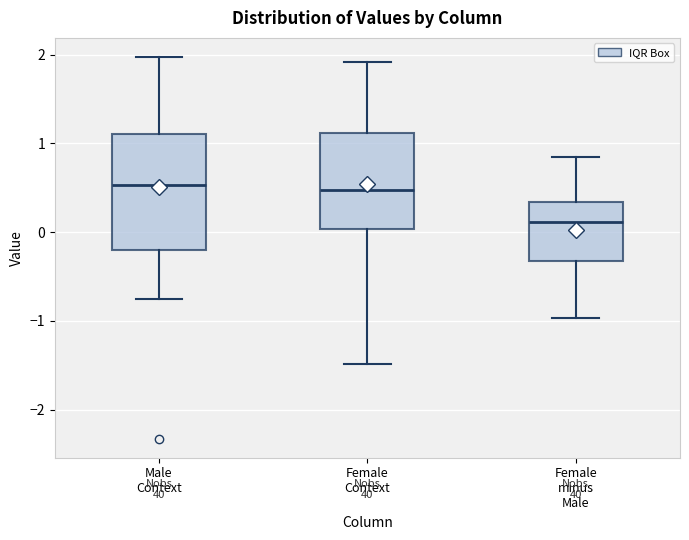

Comparing the boxes themselves (not the whiskers), which one is the tallest?

Male Context